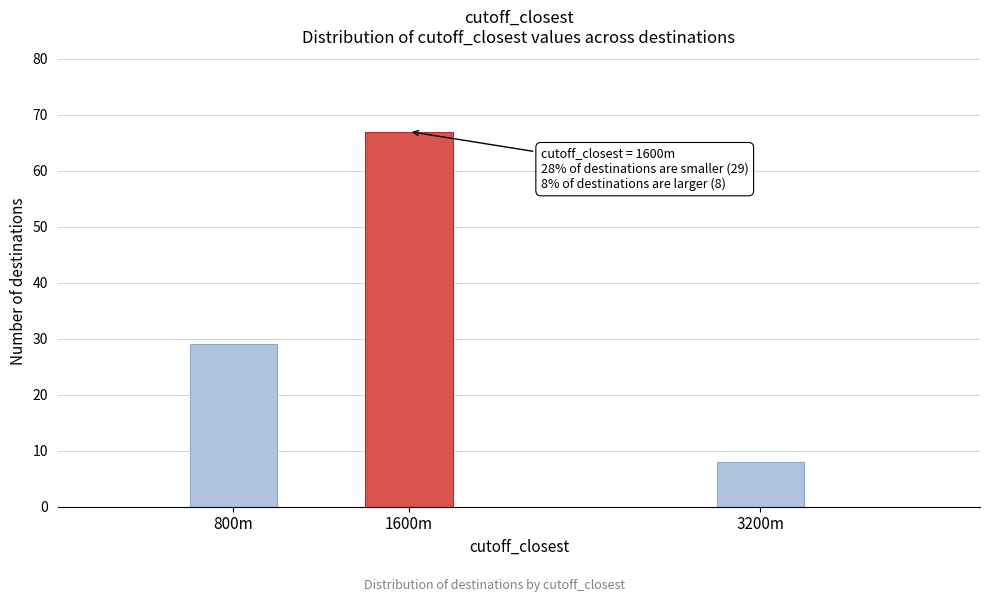

Reading left to right, extract all data points from this chart.

29	67	8